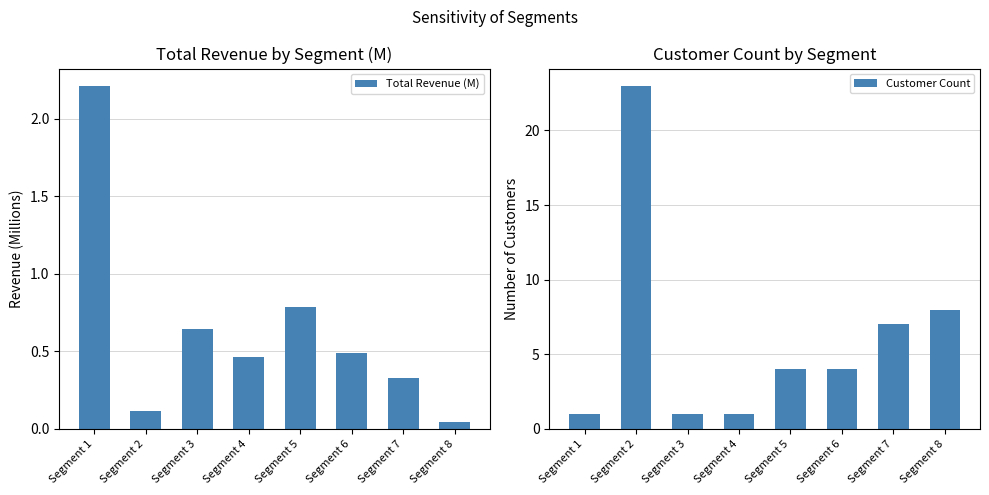

Reading right to left, transcribe all the data shown in this chart.

Total Revenue (M): 0.0	0.3	0.5	0.8	0.5	0.6	0.1	2.2
Customer Count: 8.0	7.0	4.0	4.0	1.0	1.0	23.0	1.0